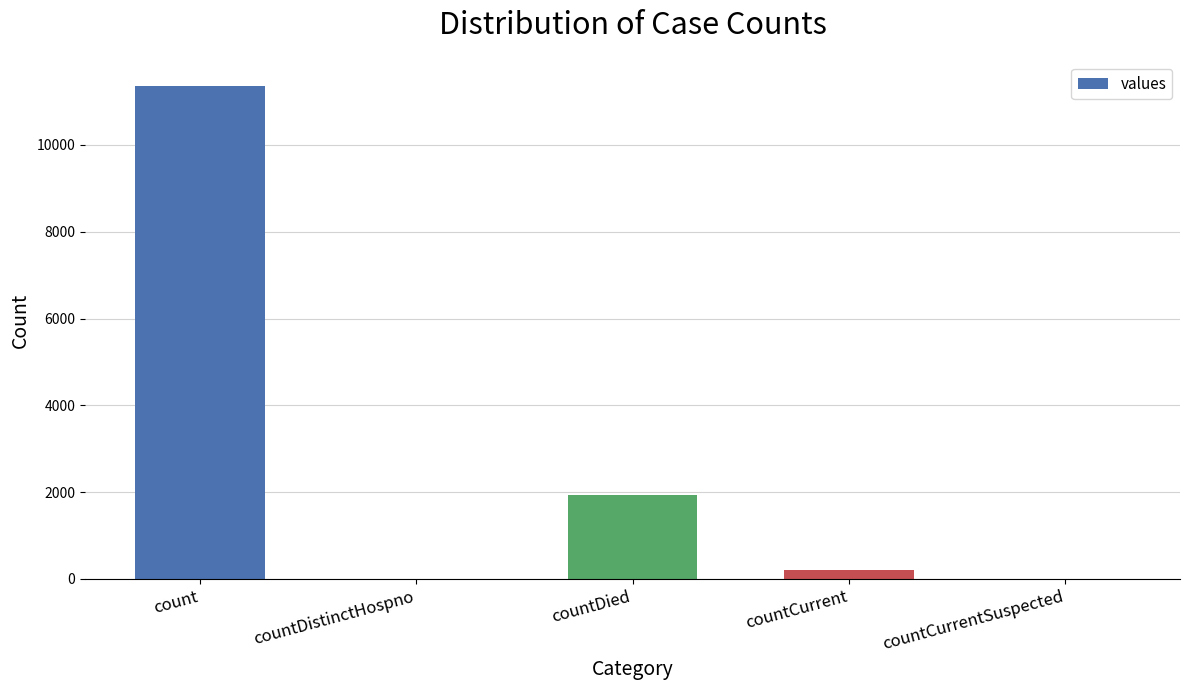

How many data points does each series have?

5